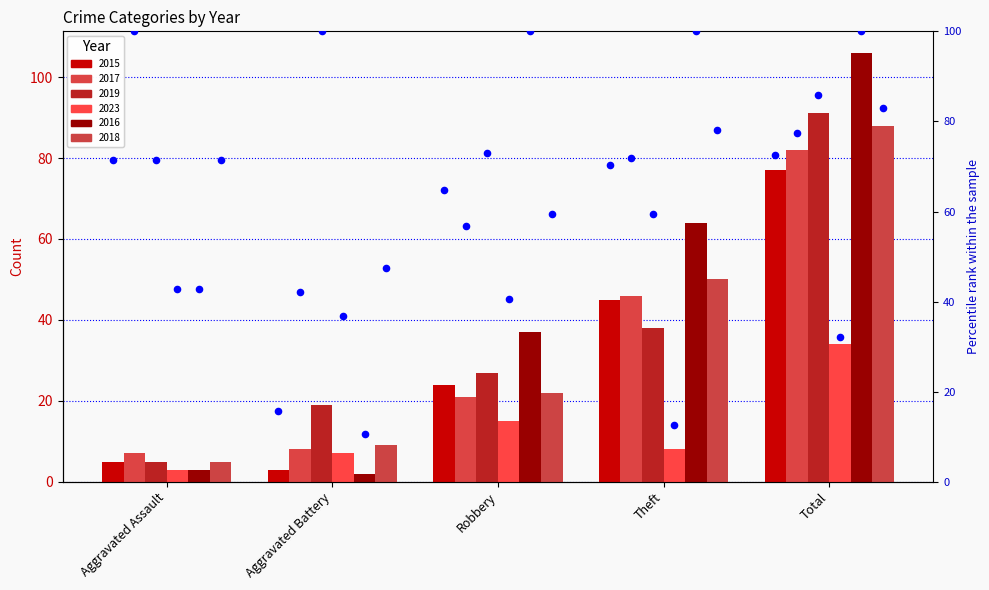

At which category is the sum across all series the highest?

Total